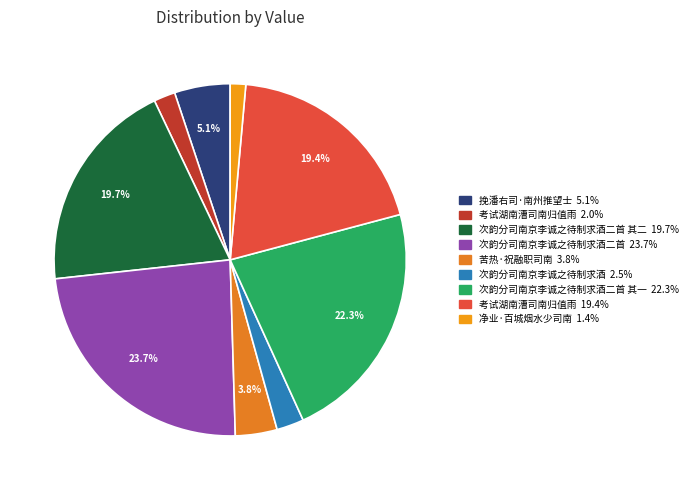

Which slice is the smallest?

净业·百城烟水少司南